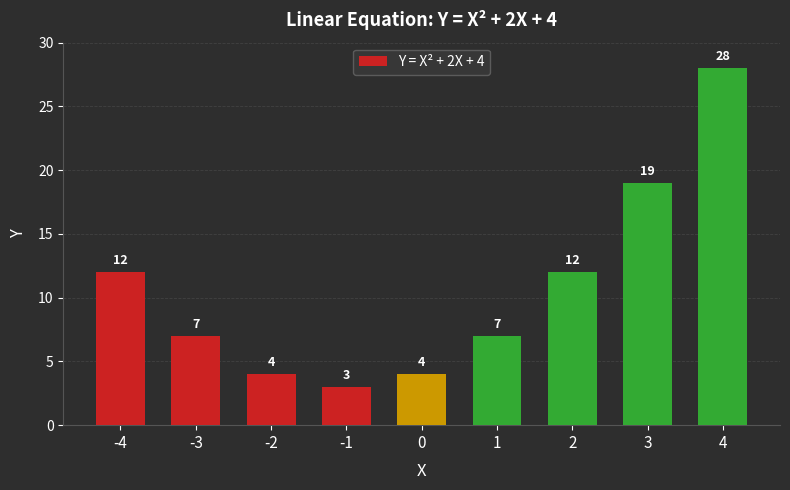

What is the value of the 8th bar from the left?

19